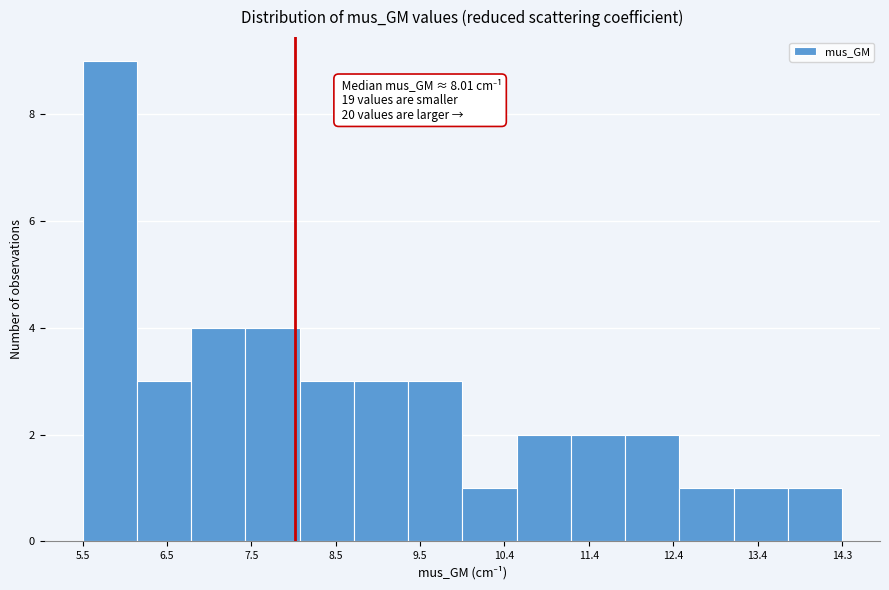

Over which range of the x-axis is the bar tallest?

5.5 to 6.2